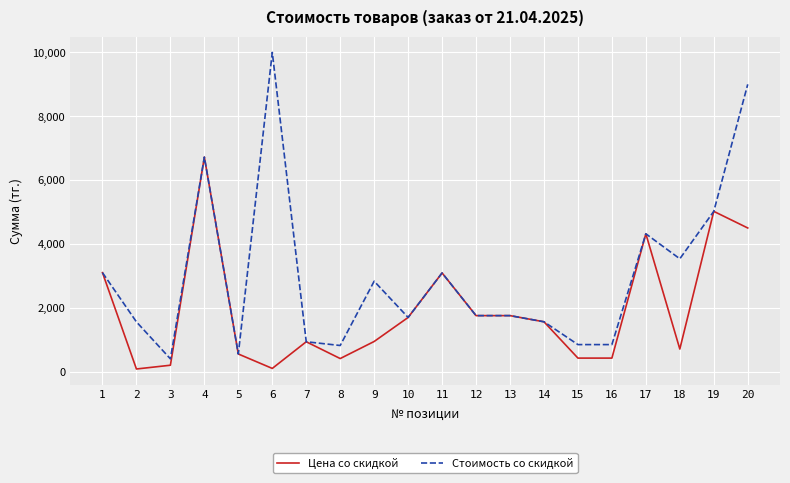

List the series in order of their peak value, lowest first.

Цена со скидкой, Стоимость со скидкой